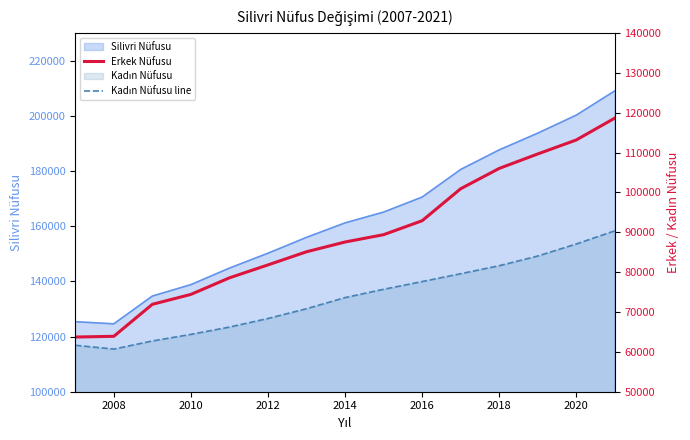

The value of Kadın Nüfusu line at 14 is 36076. True or false?

False